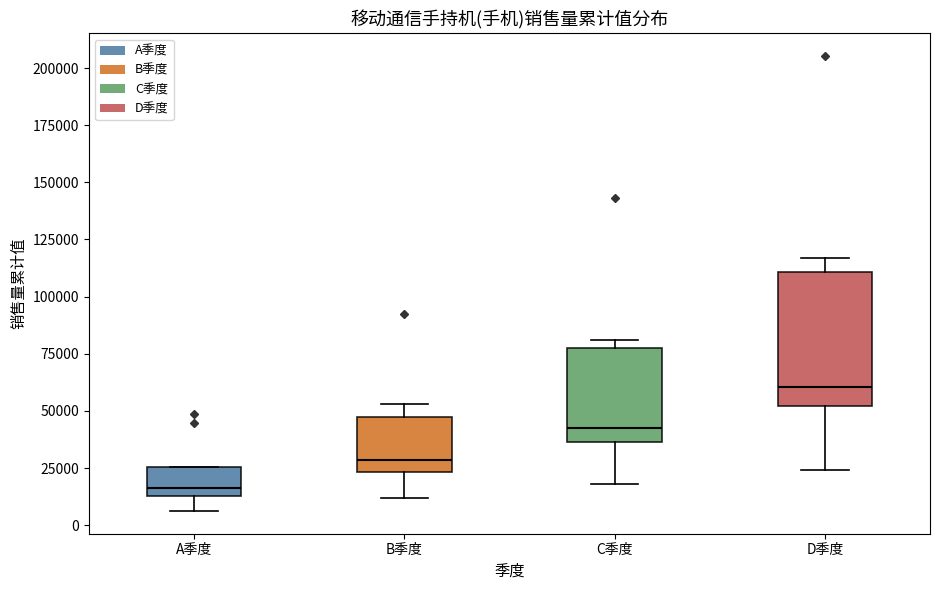

Reading left to right, transcribe this box plot: for each box, give where its median line is, the range the box spans, and where its two whiskers end, as read against the y-axis. The values are not printed on the chart, so give them approximately, as read against the axis.

A季度: median 15000 (just above the box's lower edge), box 15000 to 25000, whiskers 5000 to 25000
B季度: median 30000, box 25000 to 45000, whiskers 10000 to 55000
C季度: median 45000, box 35000 to 80000, whiskers 20000 to 80000 (just above the box's upper edge)
D季度: median 60000, box 50000 to 110000, whiskers 25000 to 115000